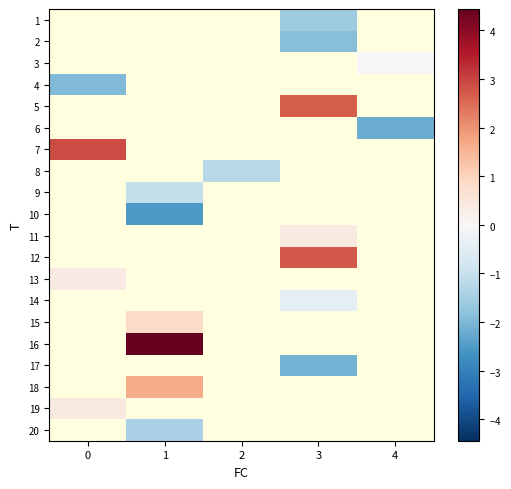

Is the value of 10 at 3 greater than the value of 9 at 2?

No